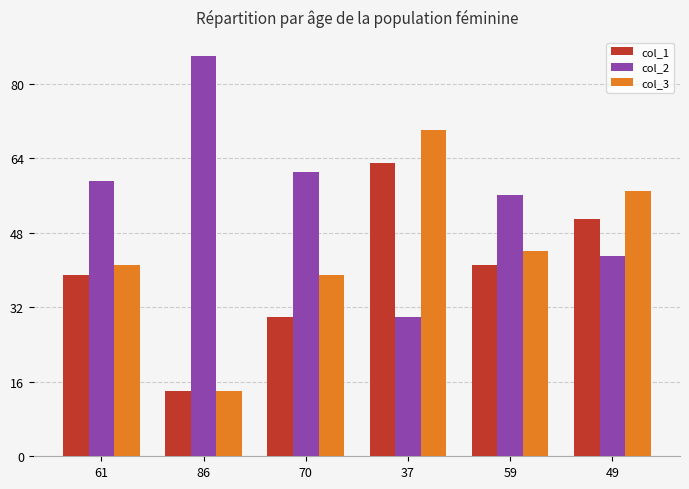

Where is col_1 nearest to the value 38?

61